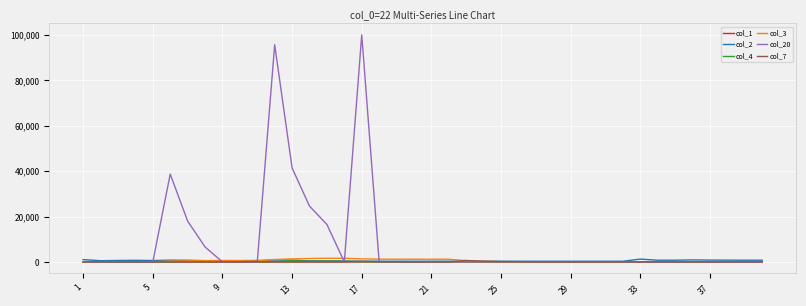

Which series has the largest total across all categories?

col_20